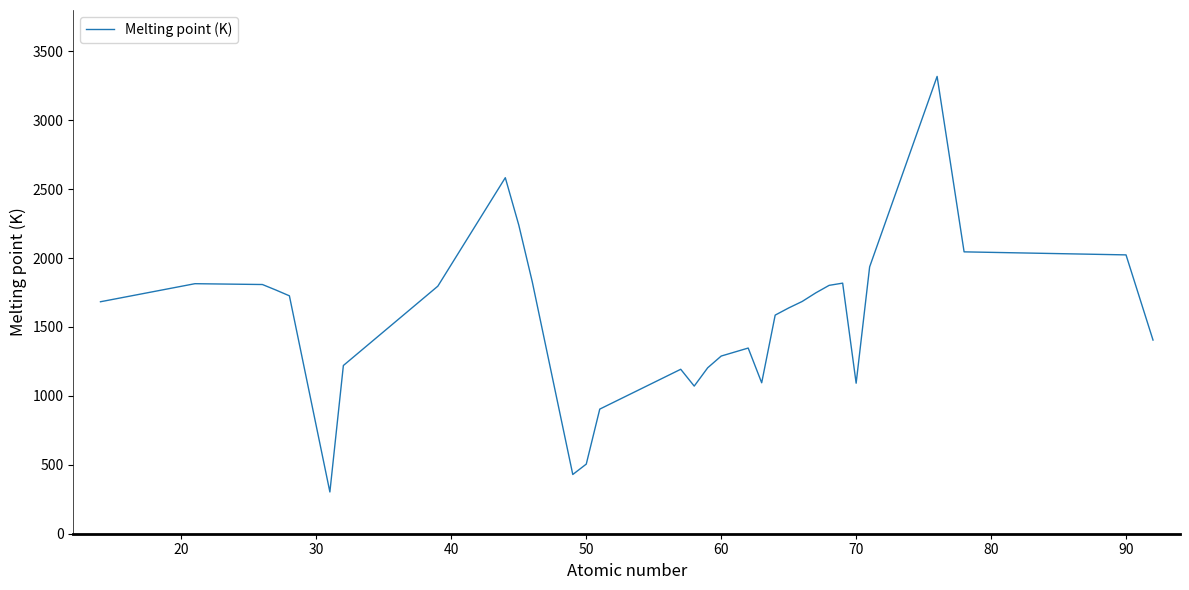

What is the maximum value shown in the chart?

3318.2